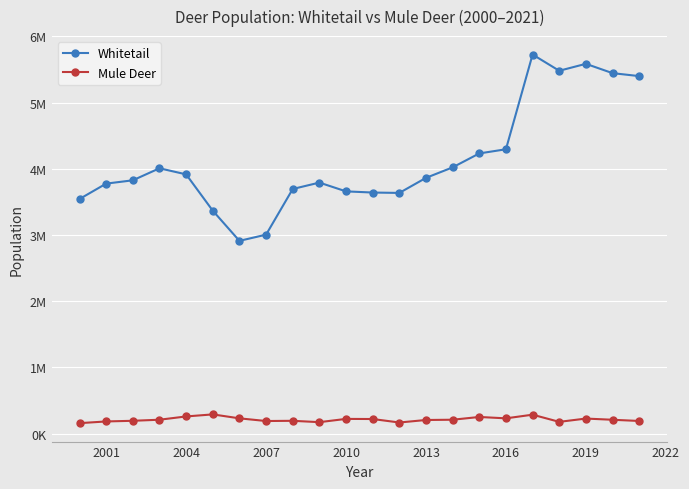

Which series has the largest total across all categories?

Whitetail